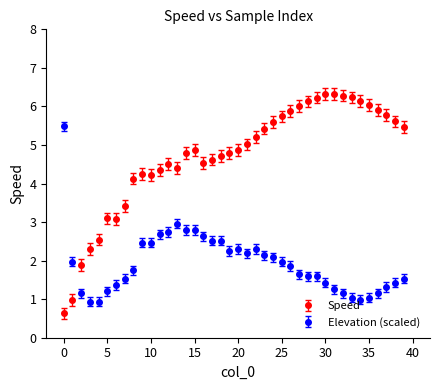

Which series has the largest total across all categories?

Speed